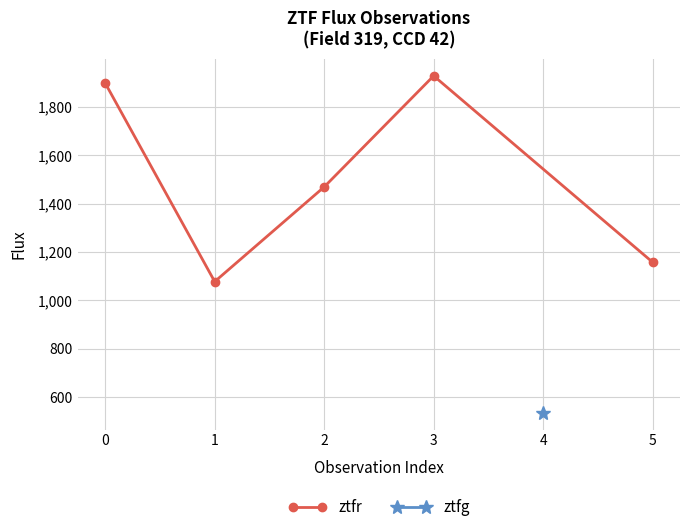

Count the number of values greater than 1469.

3